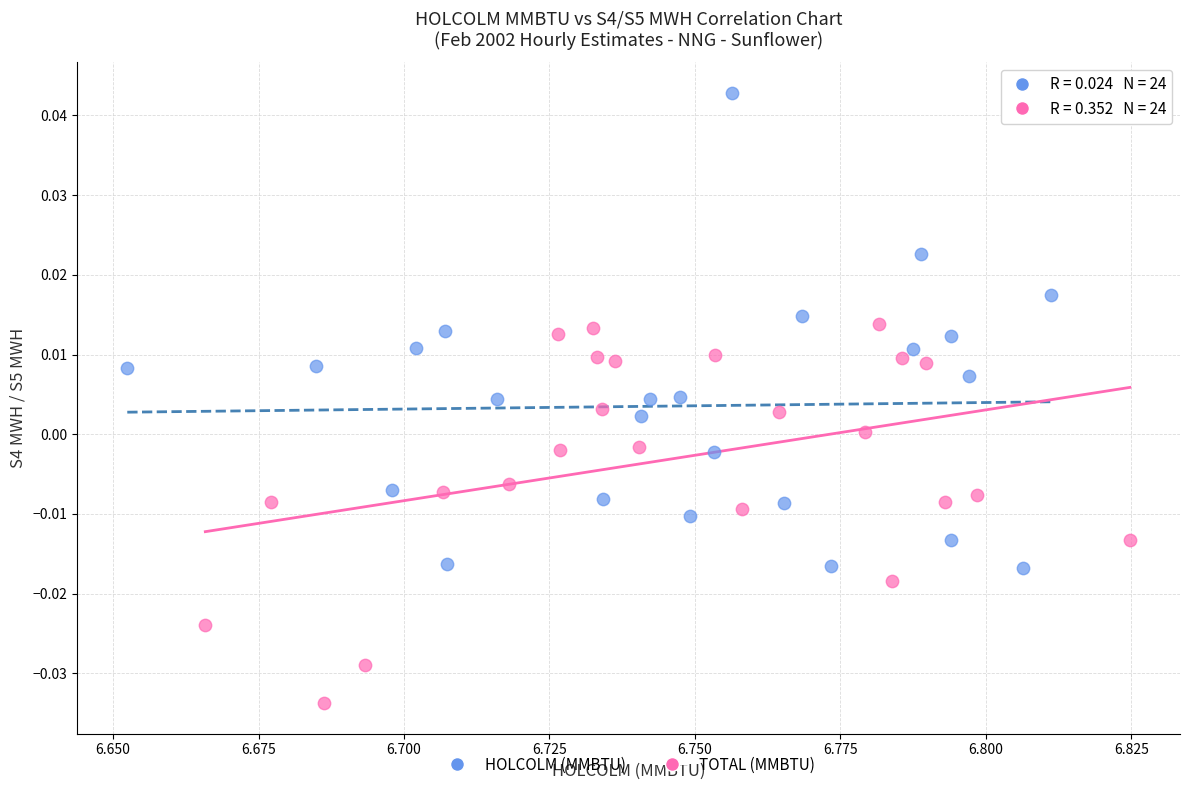

Which series contains the lowest Y value?

TOTAL (MMBTU)